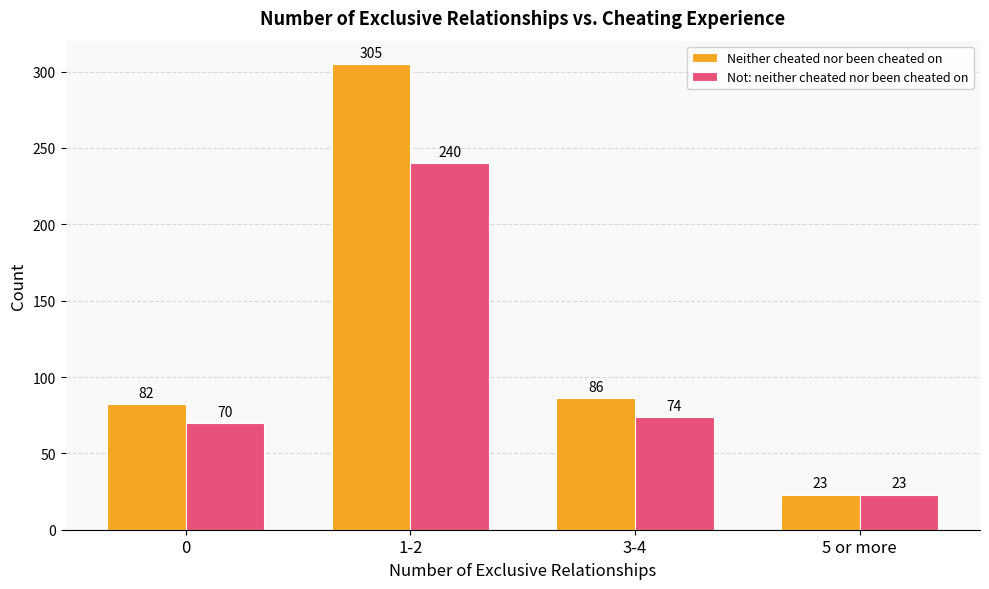

What is the smallest value displayed?

23